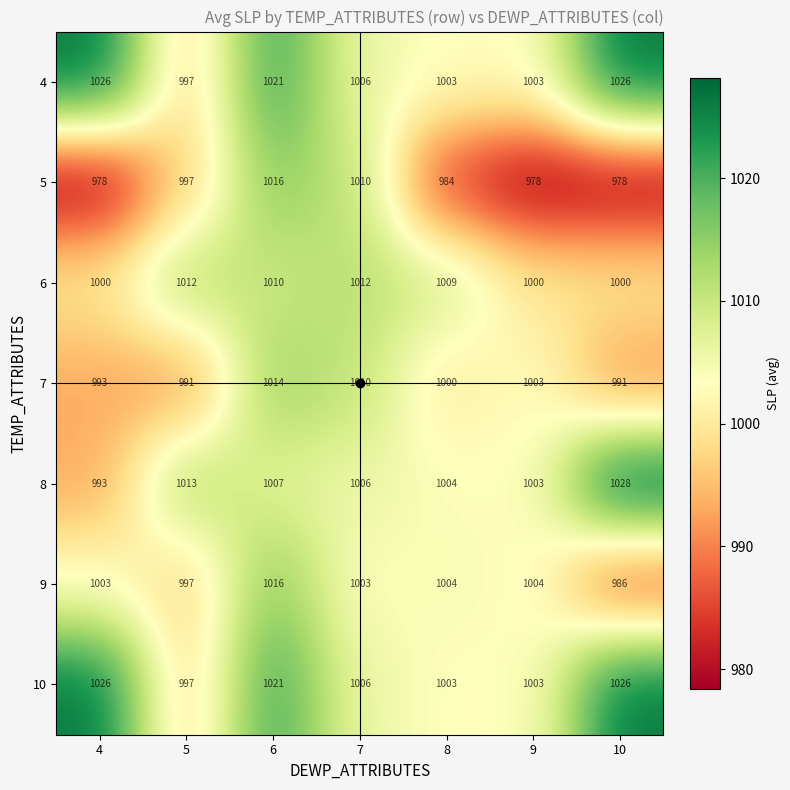

What is the minimum value shown in the chart?

978